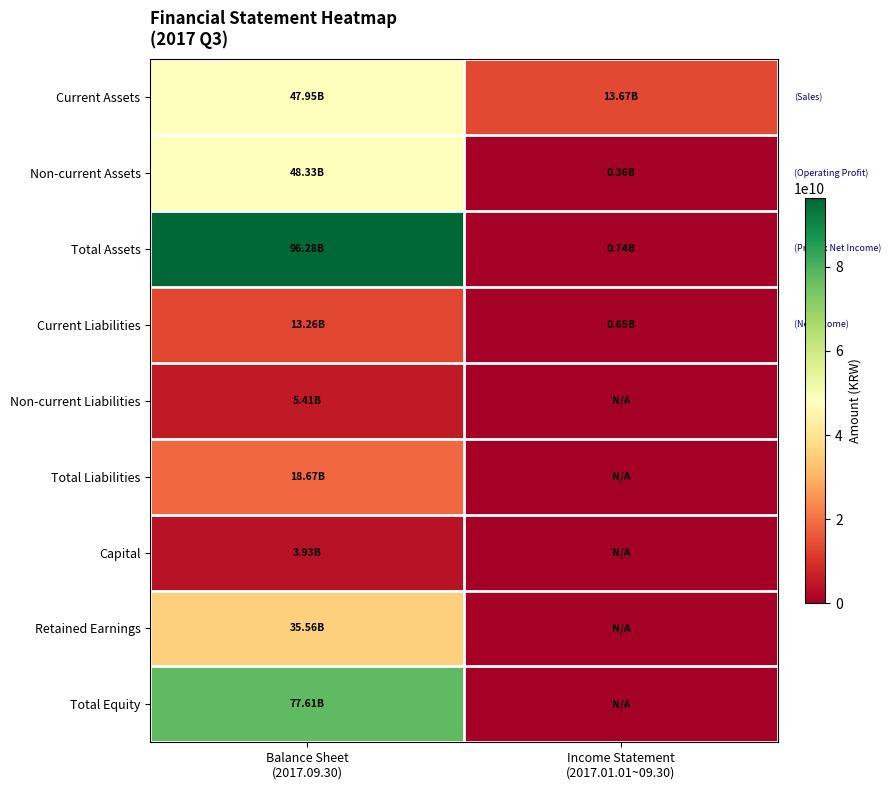

At which category is the sum across all series the highest?

Balance Sheet
(2017.09.30)